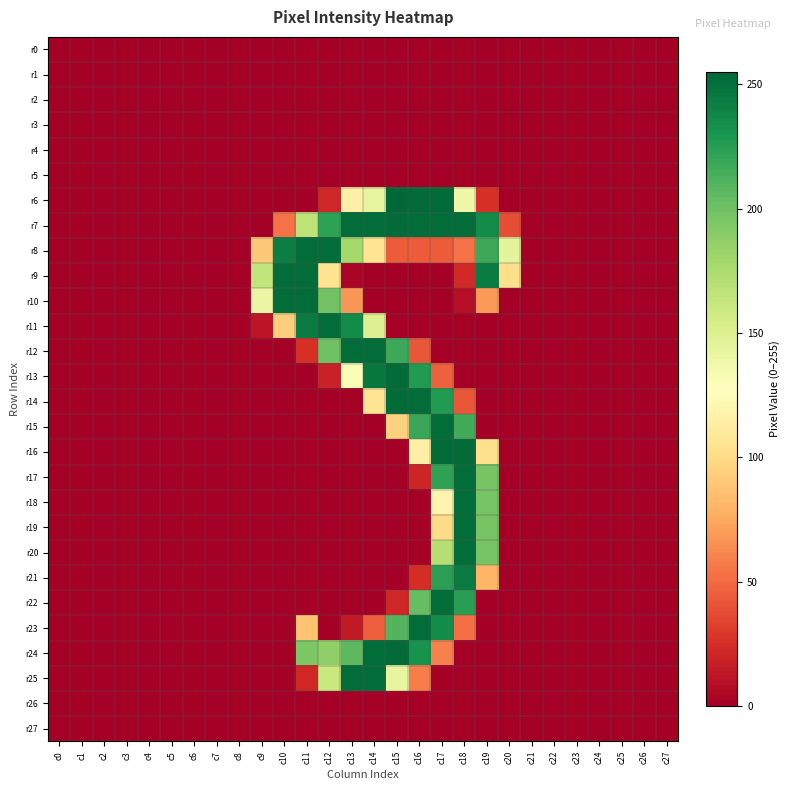

Which series has the largest range (max minus min)?

r6